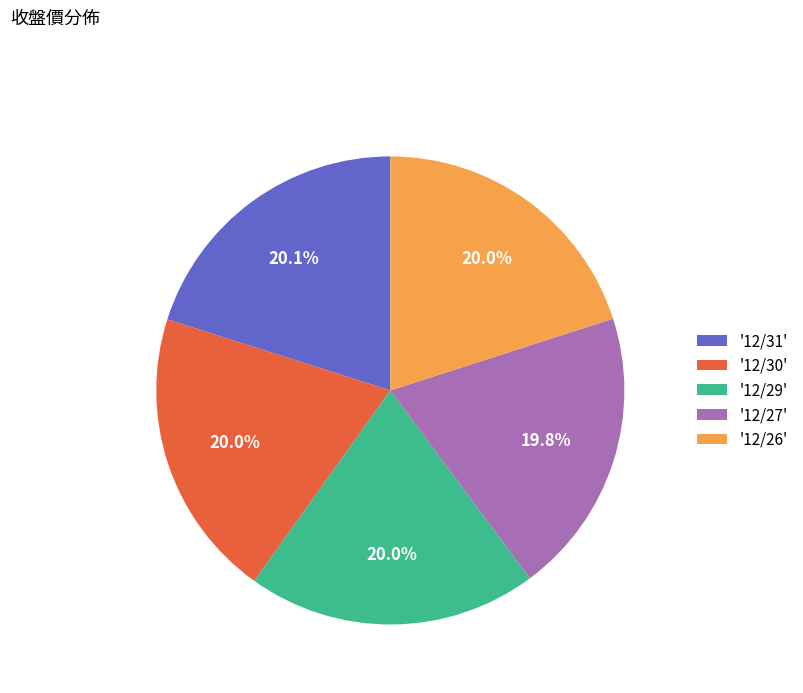

What percentage is NOT represented by '12/27'?

80.2%